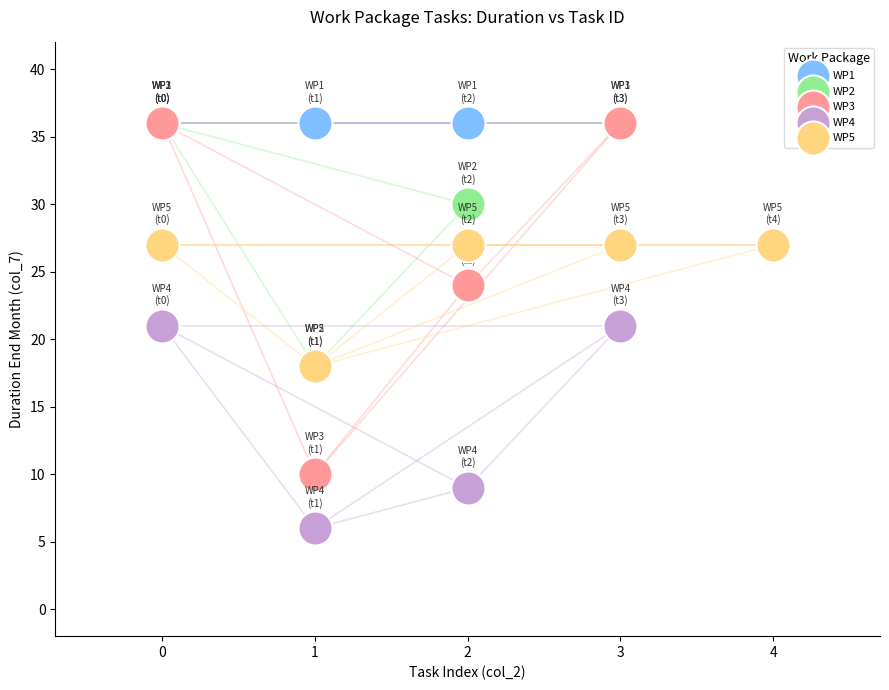

Which series reaches the minimum Y coordinate?

WP4